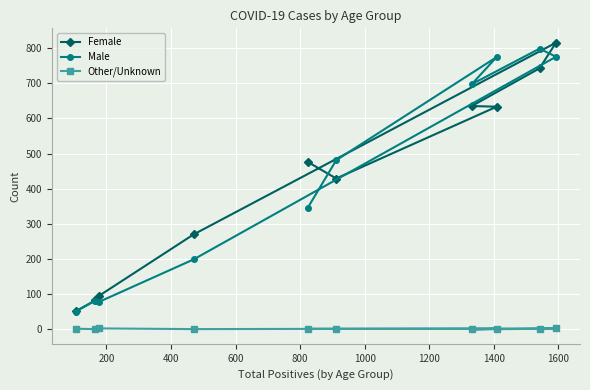

True or false: Female and Other/Unknown intersect in this chart.

False